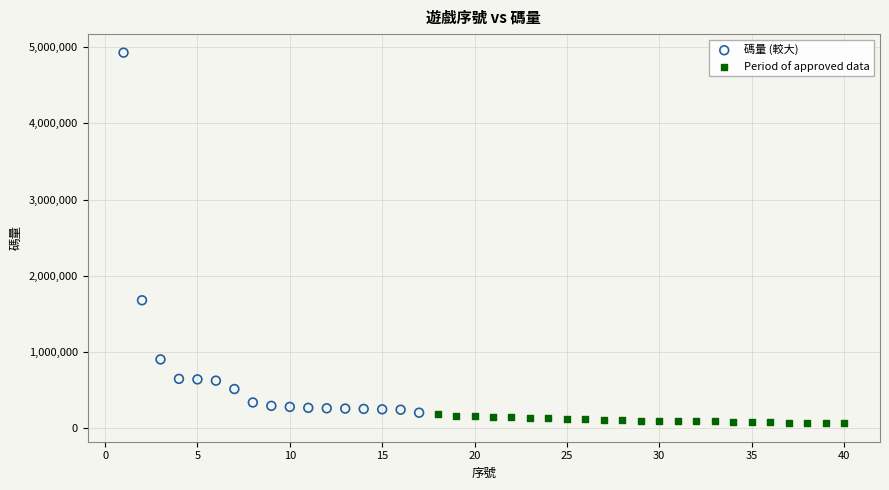

Which series reaches the maximum Y coordinate?

碼量 (較大)